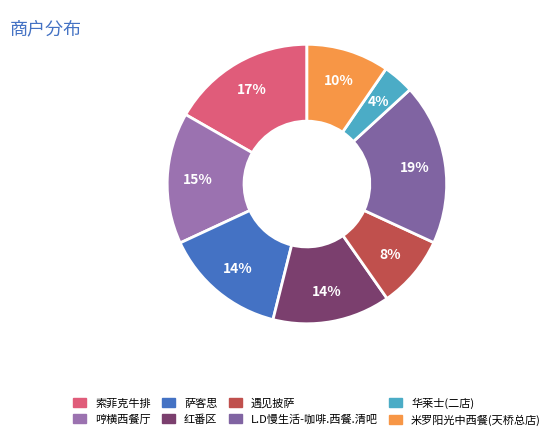

Count the number of slices in the pie.

8